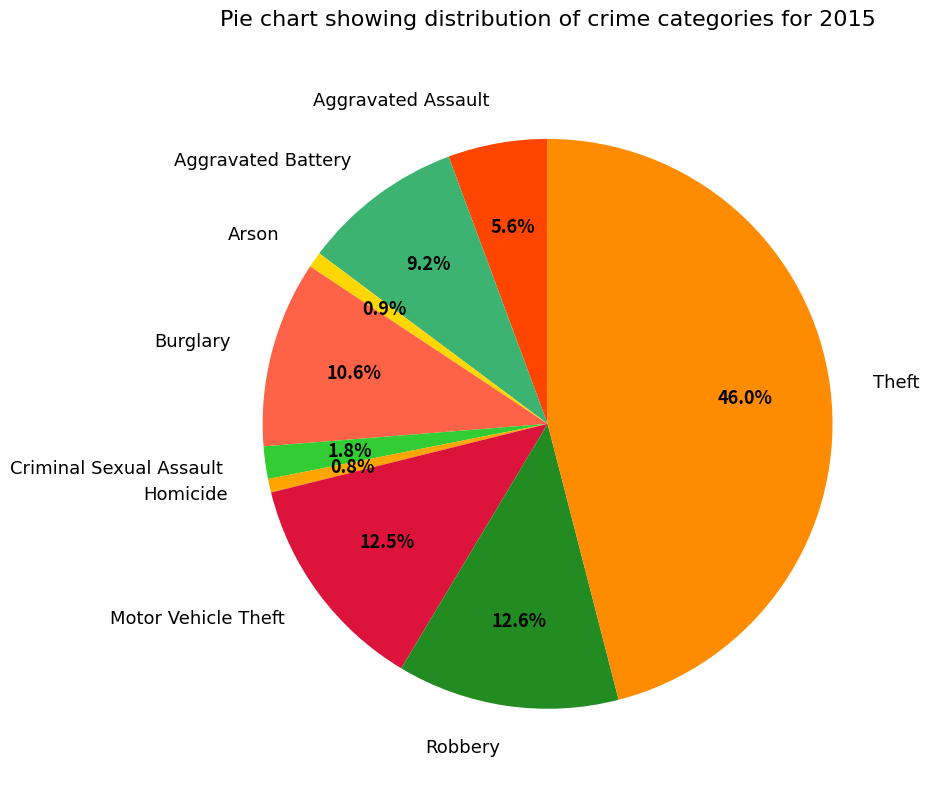

What percentage is the Robbery slice, to the nearest percent?

13%